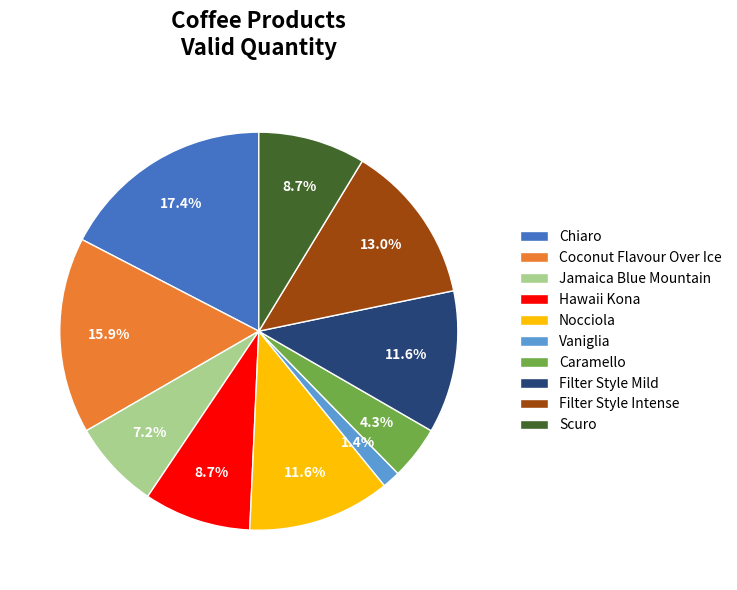

What is the total percentage of Hawaii Kona and Scuro?

17.4%